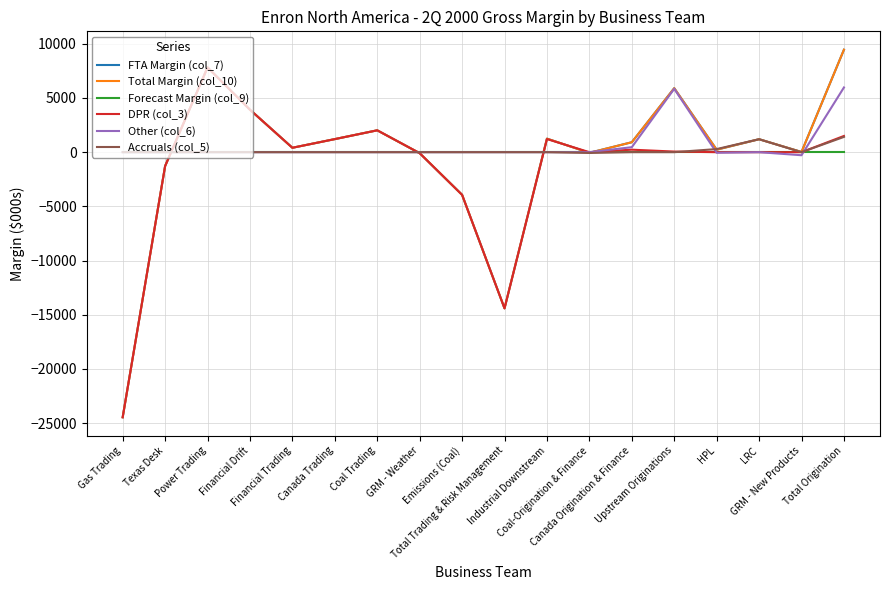

What is the minimum value for Total Margin (col_10)?

-24459